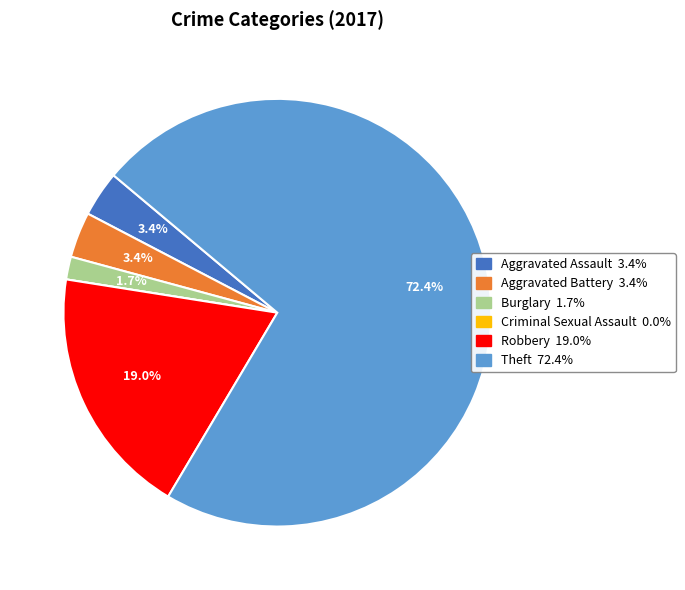

To the nearest percent, what is the average slice percentage?

17%